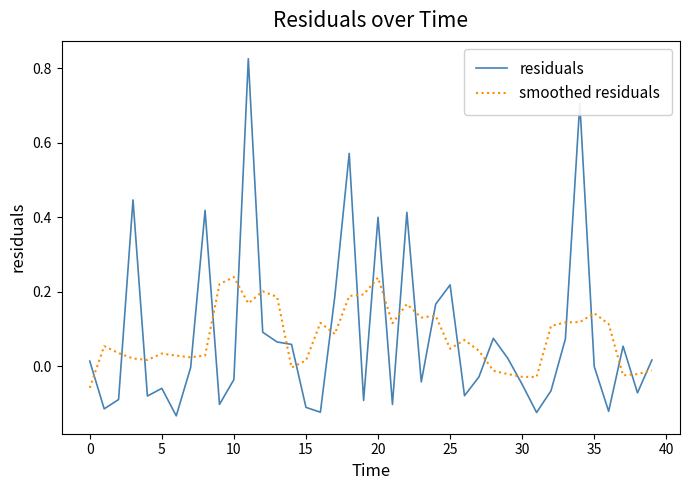

How many intersections are there between smoothed residuals and residuals?

24